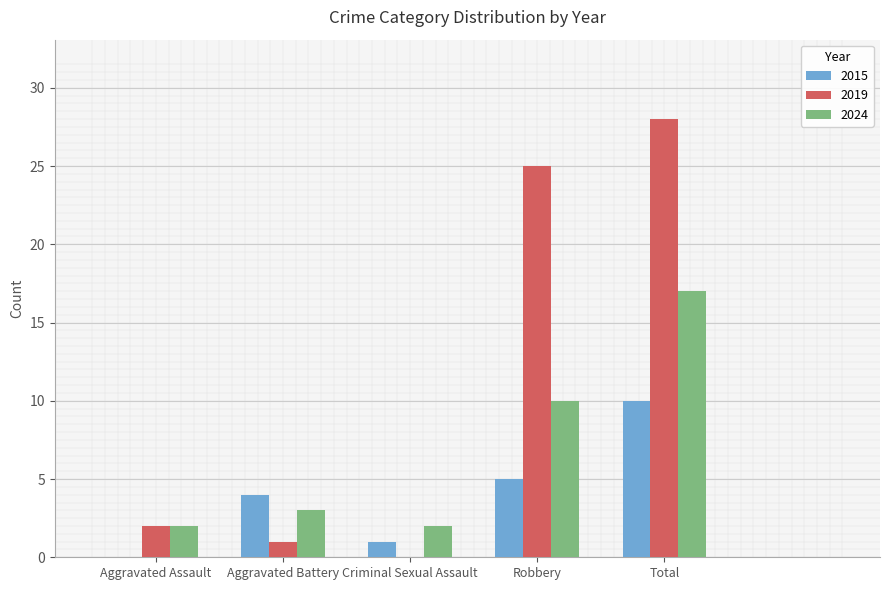

What are all the series names shown in the legend?

2015, 2019, 2024